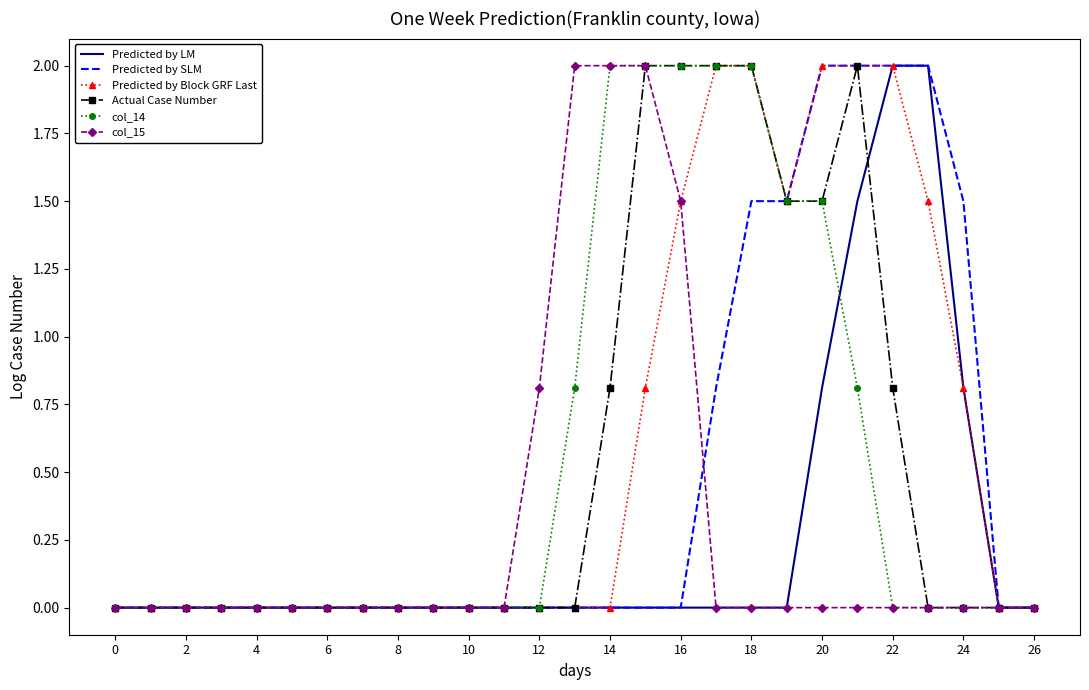

What is the highest value of the Predicted by Block GRF Last series?

2.0